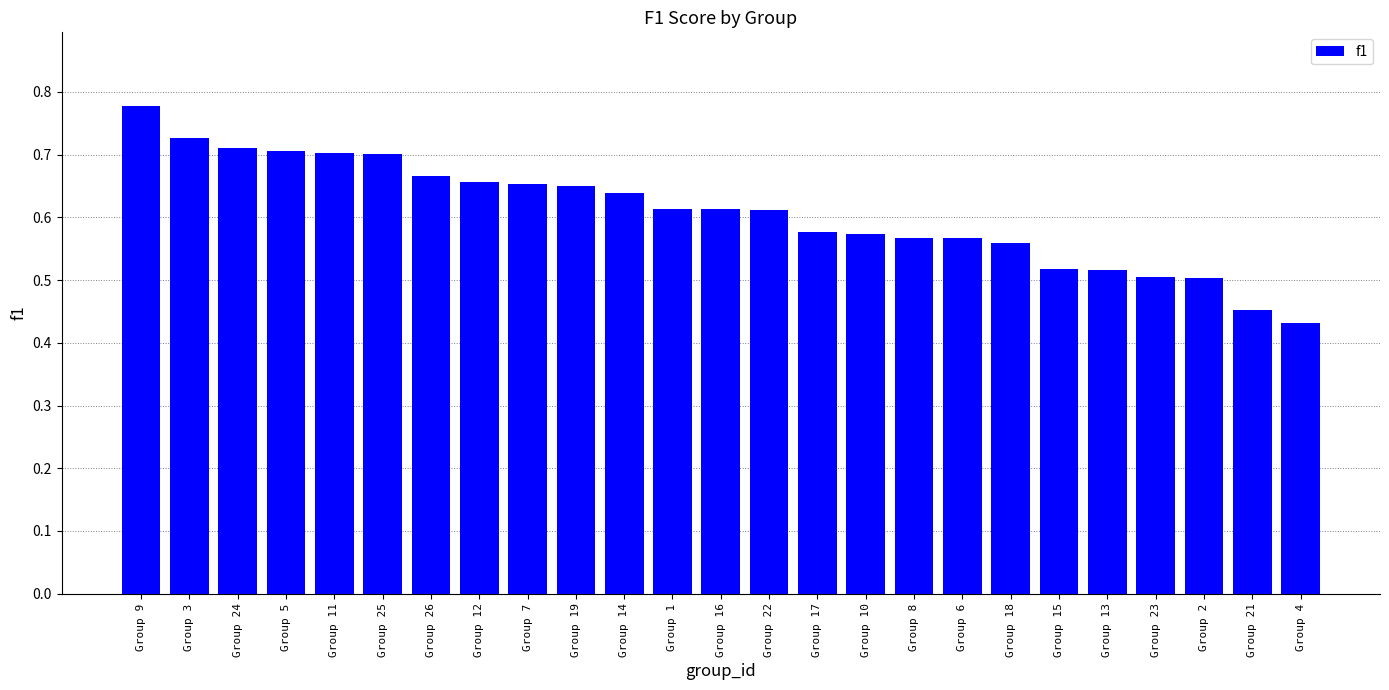

Which has a higher value, Group 5 or Group 13?

Group 5